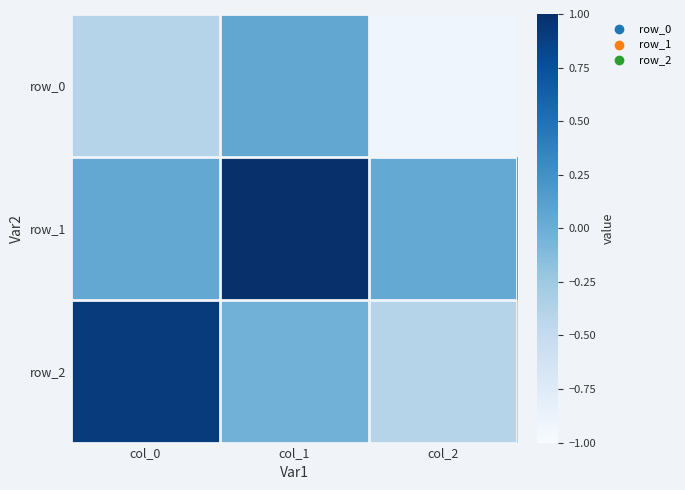

Reading left to right, what are all the values shown in this chart?

row_0: col_0=-0.4	col_1=0.1	col_2=-0.9
row_1: col_0=0.1	col_1=1.0	col_2=0.0
row_2: col_0=0.9	col_1=-0.0	col_2=-0.4